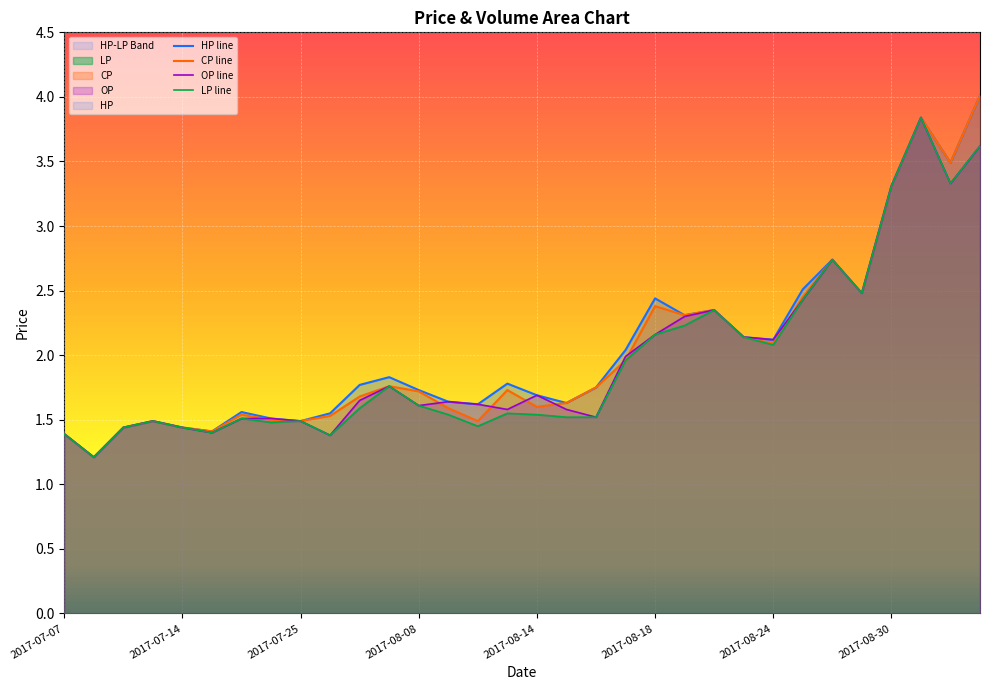

Reading left to right, what are all the values shown in this chart?

HP: 1.4	1.2	1.4	1.5	1.4	1.4	1.6	1.5	1.5	1.6	1.8	1.8	1.7	1.6	1.6	1.8	1.7	1.6	1.8	2.0	2.4	2.3	2.4	2.1	2.1	2.5	2.7	2.5	3.3	3.8	3.5	4.0
CP: 1.4	1.2	1.4	1.5	1.4	1.4	1.5	1.5	1.5	1.5	1.7	1.8	1.7	1.6	1.5	1.7	1.6	1.6	1.8	2.0	2.4	2.3	2.4	2.1	2.1	2.5	2.7	2.5	3.3	3.8	3.5	4.0
OP: 1.4	1.2	1.4	1.5	1.4	1.4	1.5	1.5	1.5	1.4	1.6	1.8	1.6	1.6	1.6	1.6	1.7	1.6	1.5	2.0	2.2	2.3	2.4	2.1	2.1	2.4	2.7	2.5	3.3	3.8	3.3	3.6
LP: 1.4	1.2	1.4	1.5	1.4	1.4	1.5	1.5	1.5	1.4	1.6	1.8	1.6	1.5	1.4	1.6	1.5	1.5	1.5	2.0	2.2	2.2	2.4	2.1	2.1	2.4	2.7	2.5	3.3	3.8	3.3	3.6